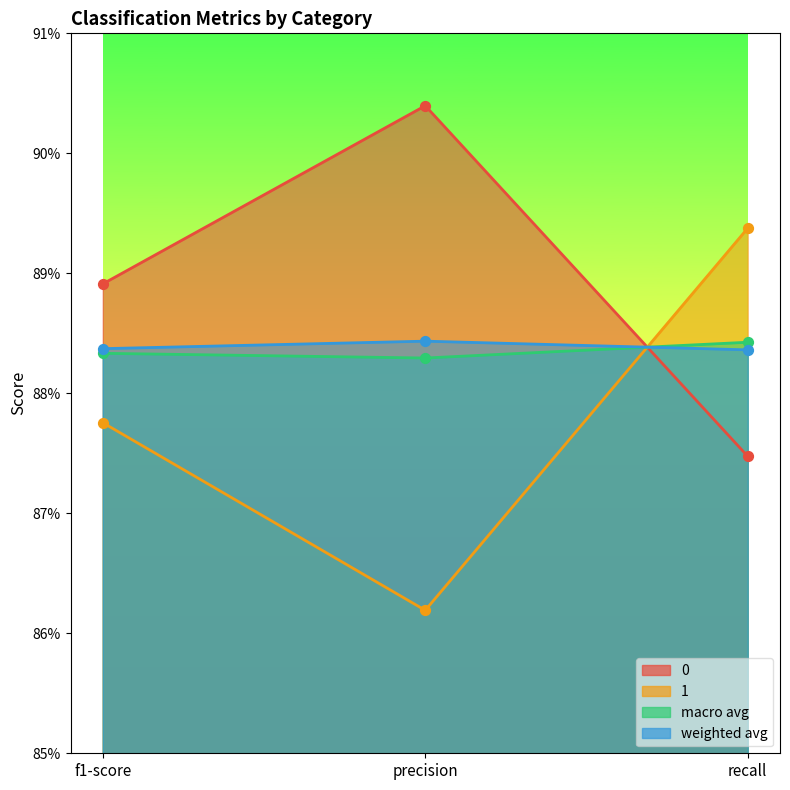

At how many categories does at least one series exceed 0?

3